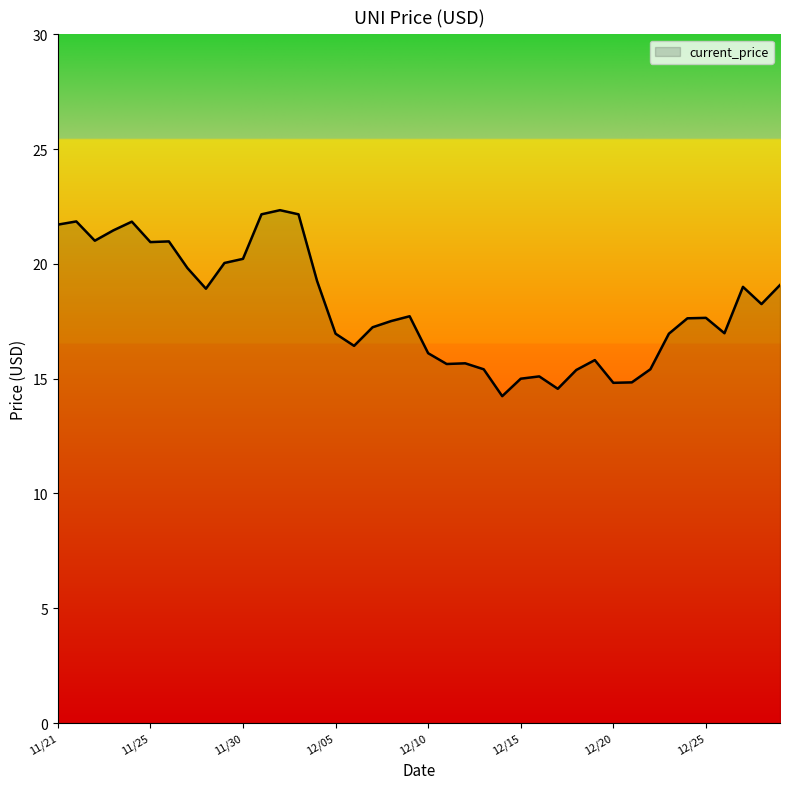

What is the greatest value displayed?

22.3